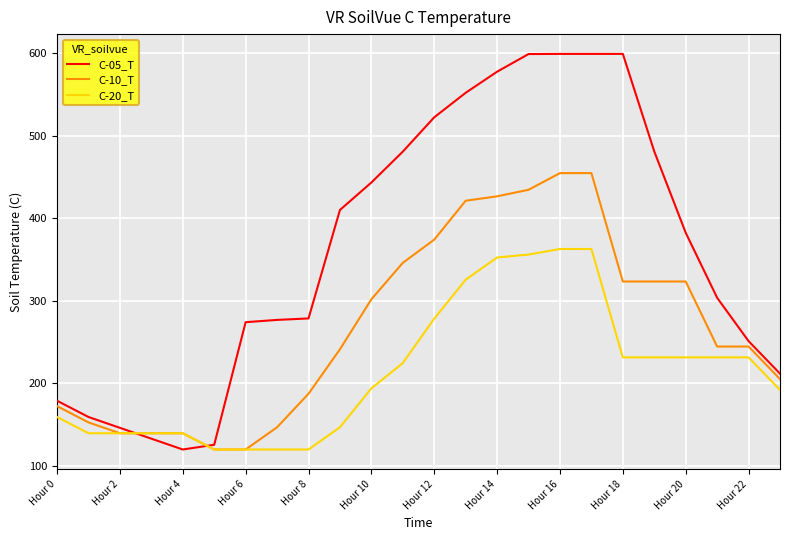

What is the minimum value shown in the chart?

120.0